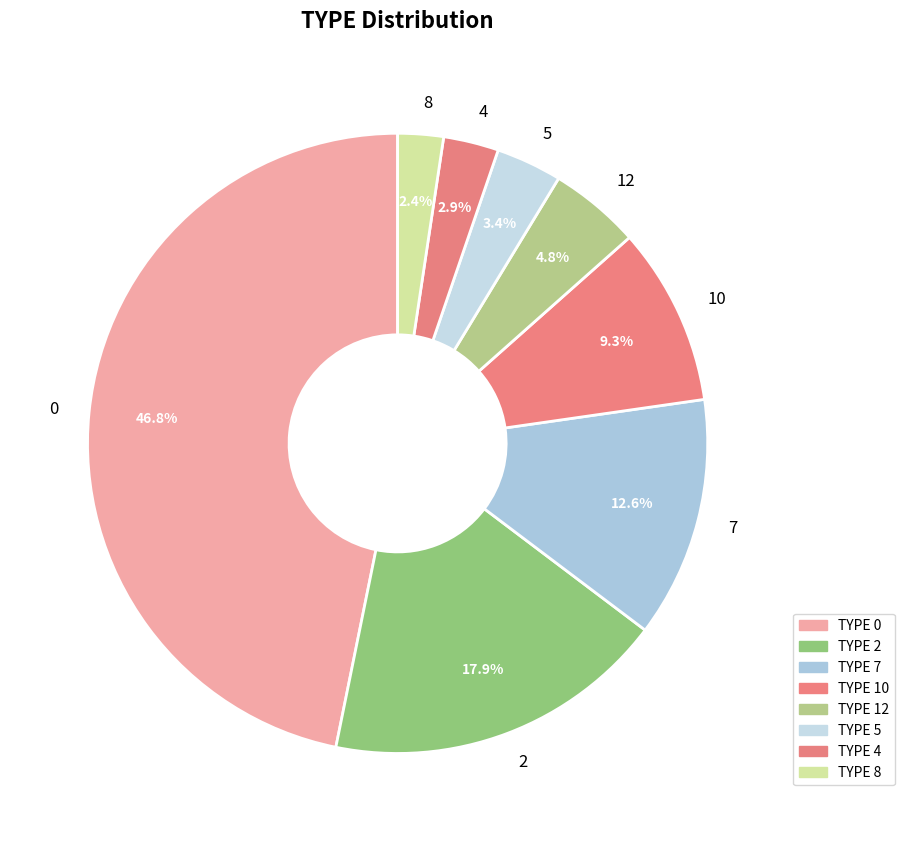

To the nearest percent, what percentage of the pie is 2?

18%